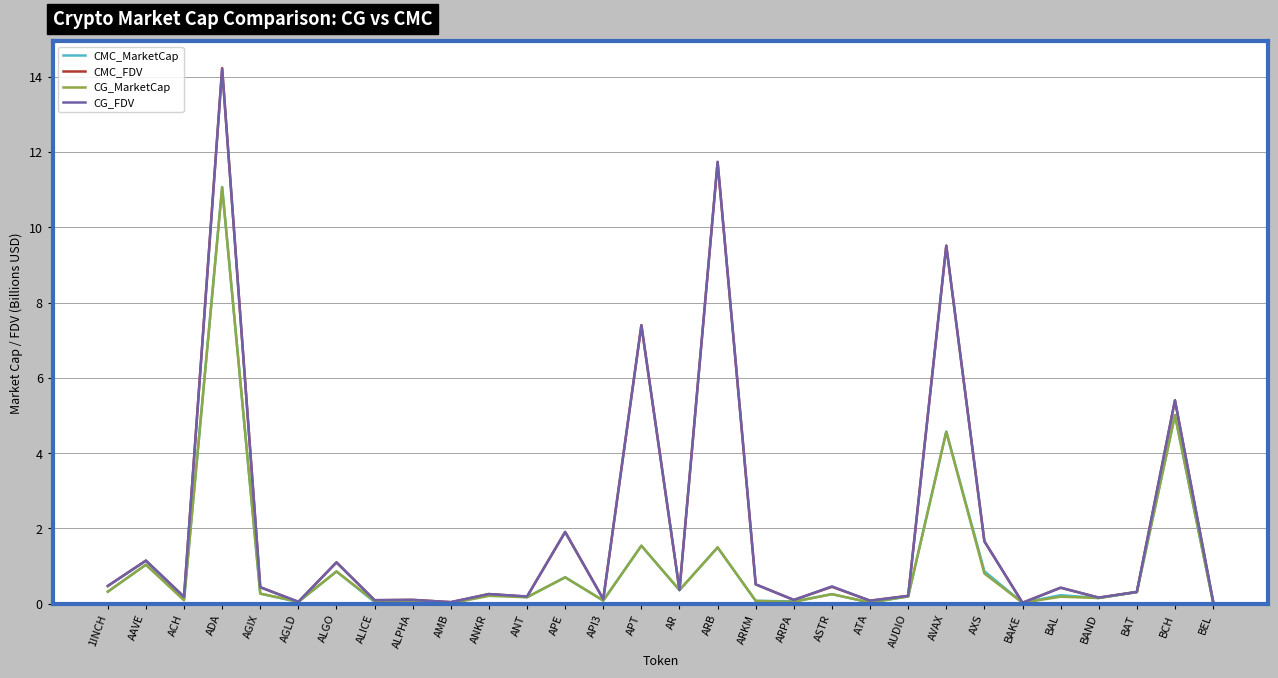

Is it true that CMC_MarketCap equals 0.4 at ALGO?

False